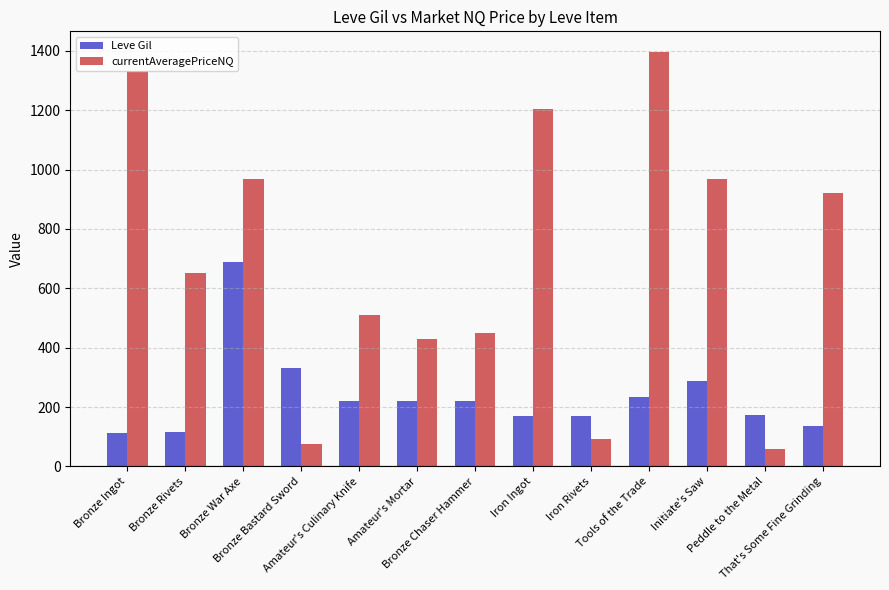

Between Iron Rivets and Tools of the Trade, which series saw the biggest shift?

currentAveragePriceNQ